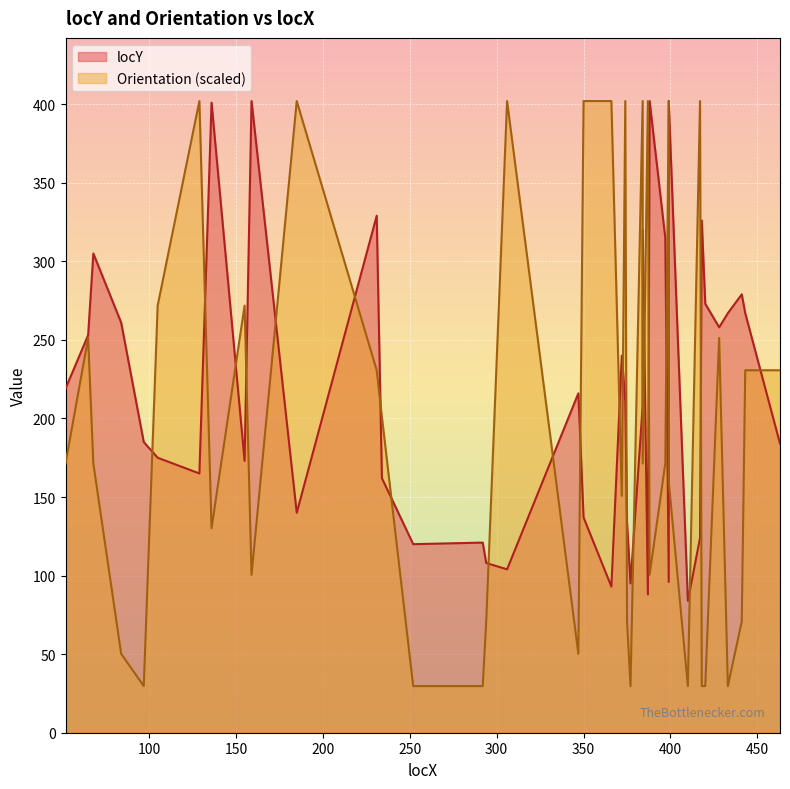

Count the number of categories in the chart.

40